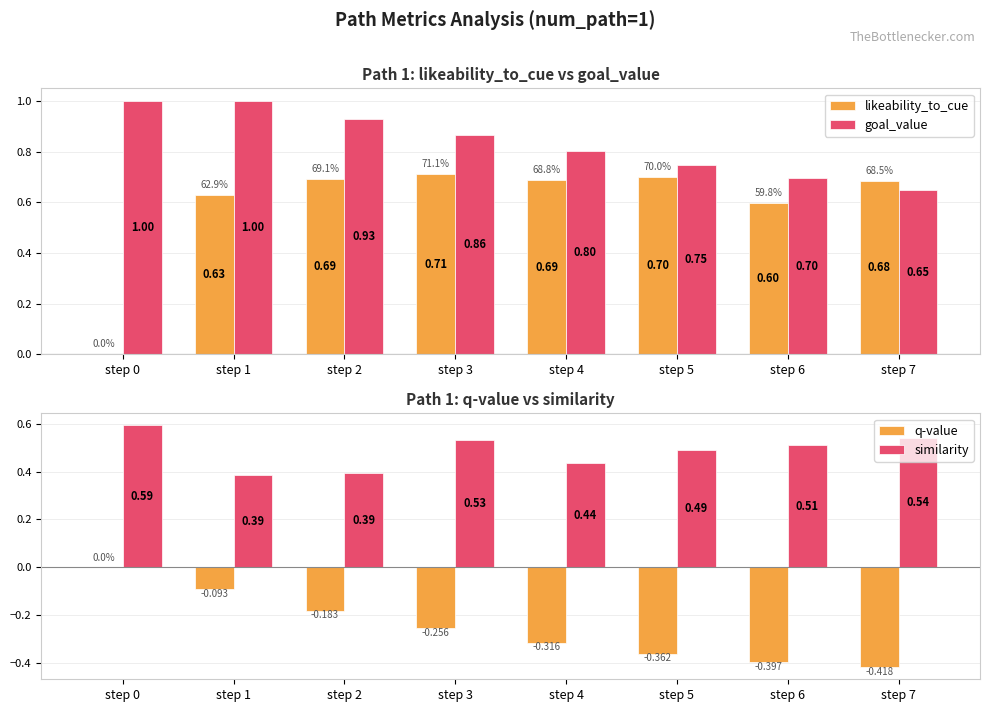

Reading right to left, what are all the values shown in this chart?

likeability_to_cue: 0.7	0.6	0.7	0.7	0.7	0.7	0.6	0.0
goal_value: 0.6	0.7	0.7	0.8	0.9	0.9	1.0	1.0
q-value: -0.4	-0.4	-0.4	-0.3	-0.3	-0.2	-0.1	0.0
similarity: 0.5	0.5	0.5	0.4	0.5	0.4	0.4	0.6